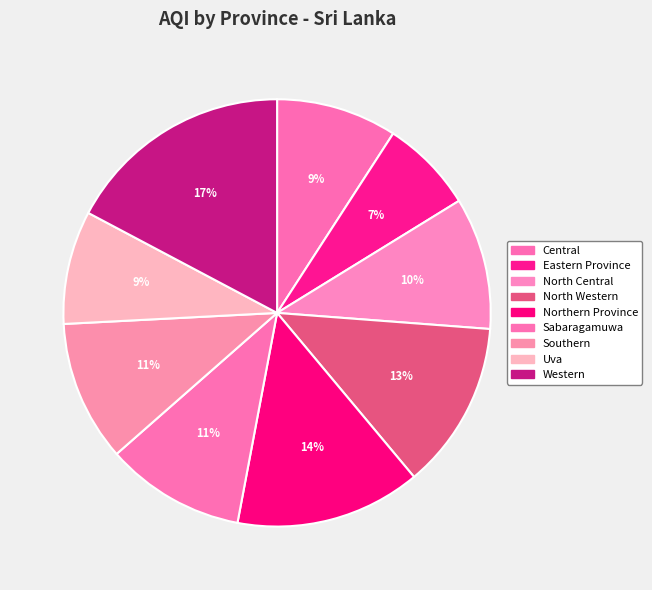

Count the number of slices in the pie.

9